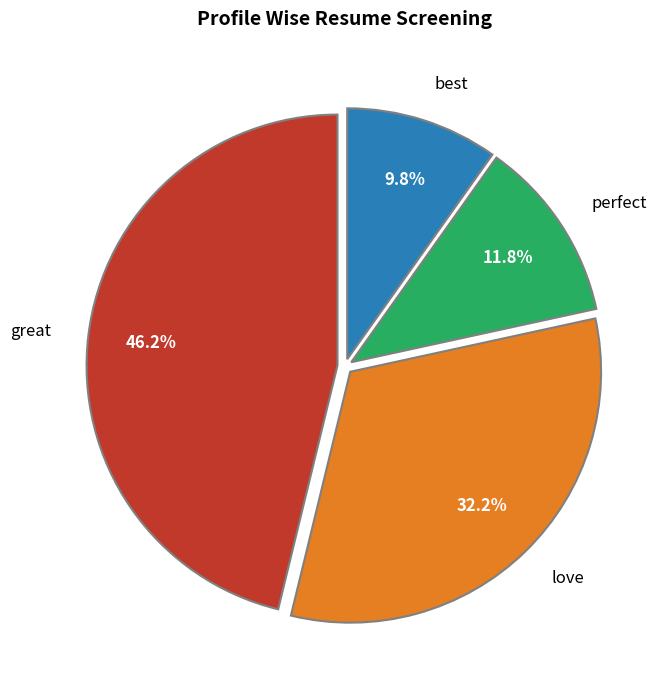

Which category has the smallest portion of the pie?

best